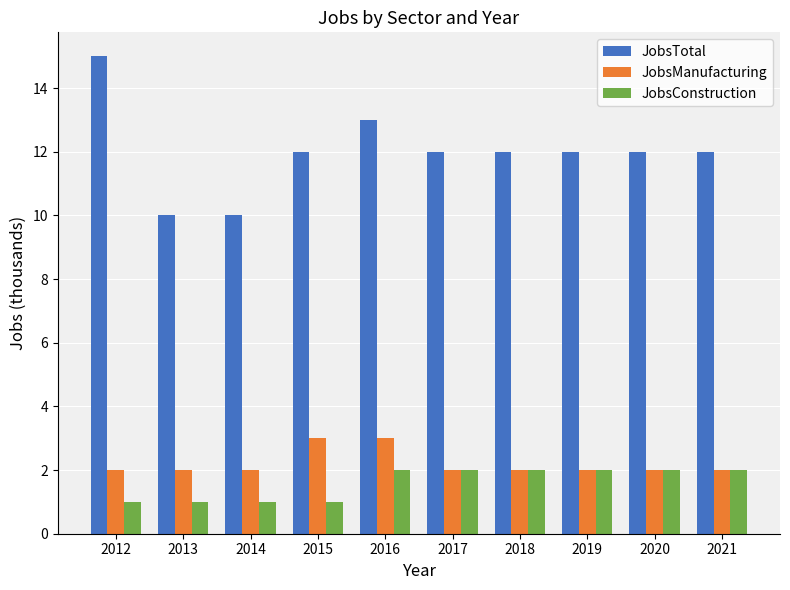

What is the sum of the JobsManufacturing values at 2016 and 2019?

5